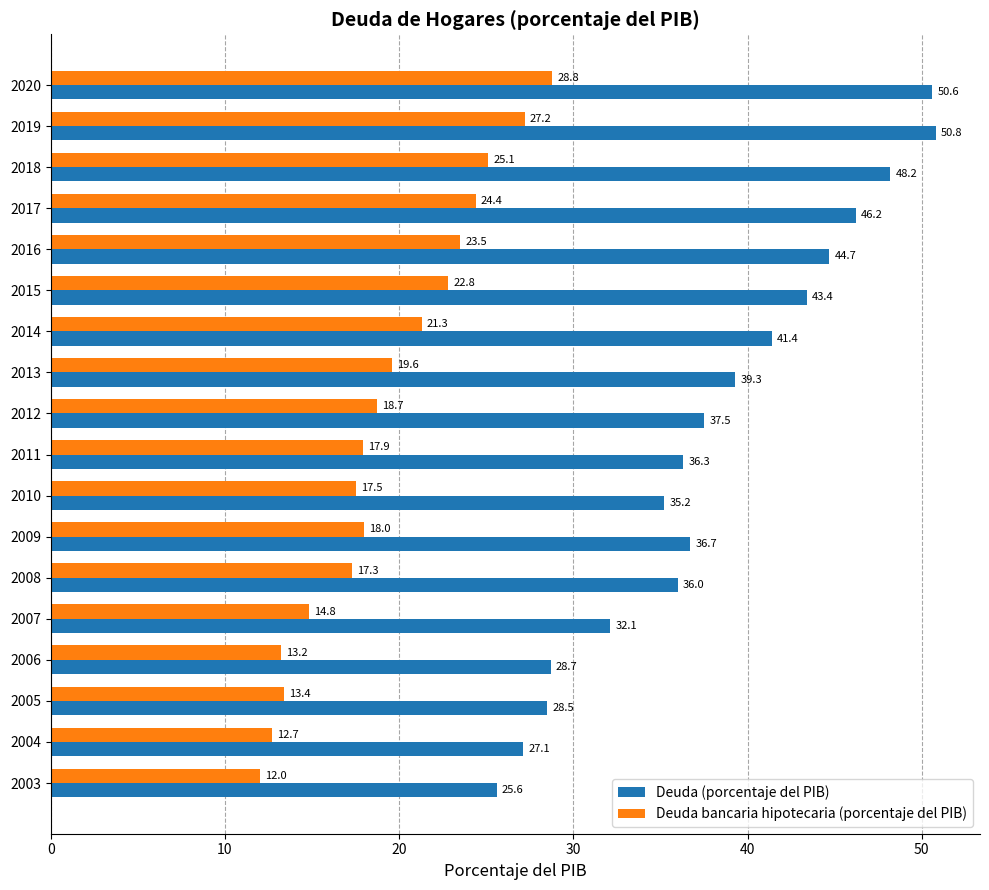

Where is Deuda bancaria hipotecaria (porcentaje del PIB) nearest to the value 20?

2013